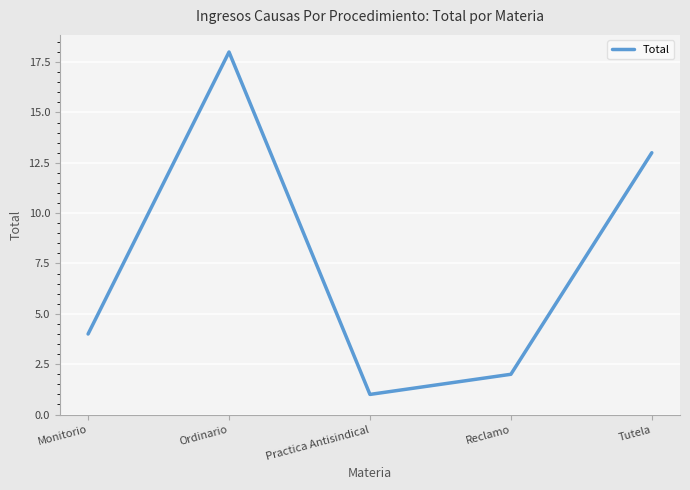

What position from the right is Tutela?

1